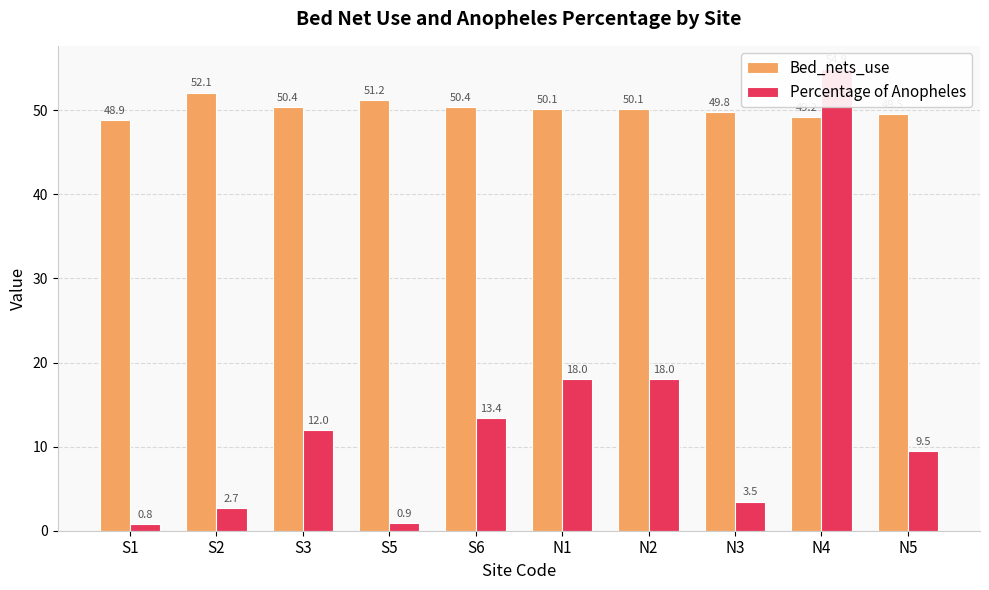

Does the chart contain stacked bars?

No